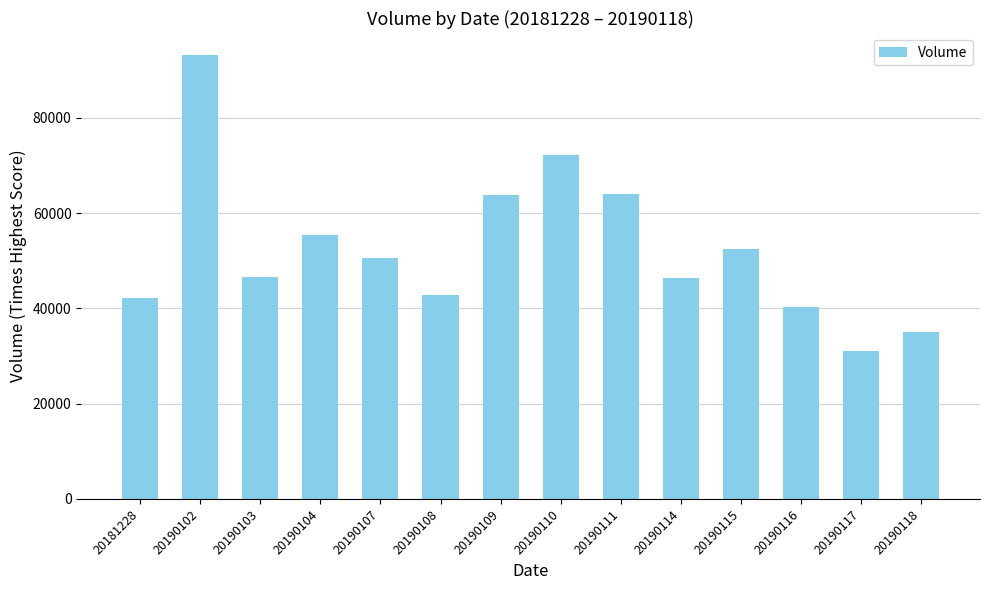

What is the difference between the maximum and minimum values?

62022